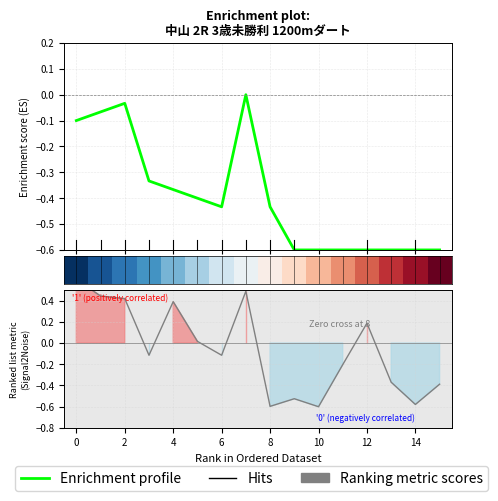

What is the label of the 6th point from the right?

10